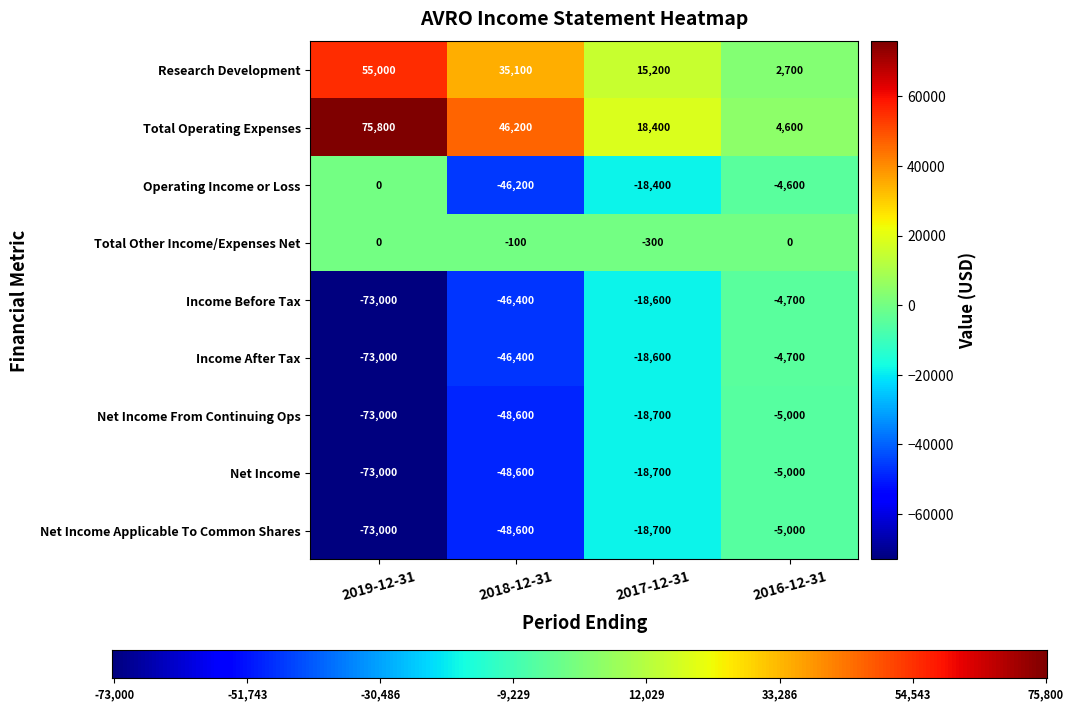

How many Net Income values are between -48600 and -5000?

3